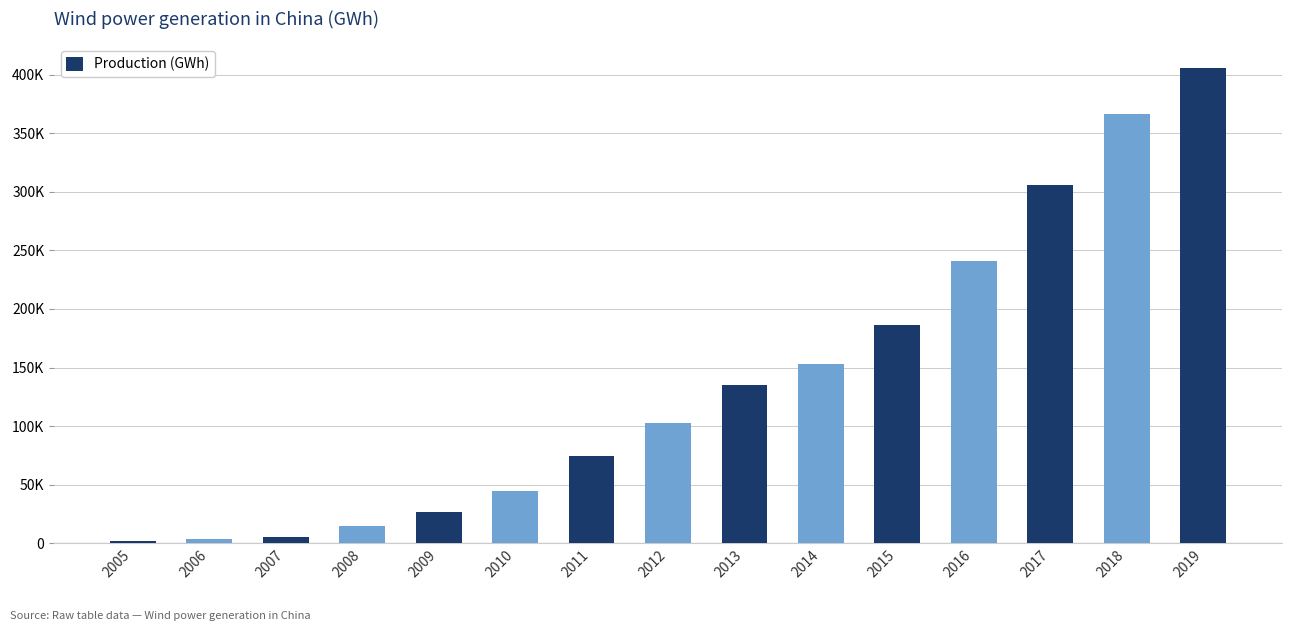

Reading left to right, extract all data points from this chart.

2005=1927	2006=3675	2007=5710	2008=14800	2009=26900	2010=44622	2011=74100	2012=103000	2013=134900	2014=153400	2015=186300	2016=241000	2017=305700	2018=366000	2019=405700